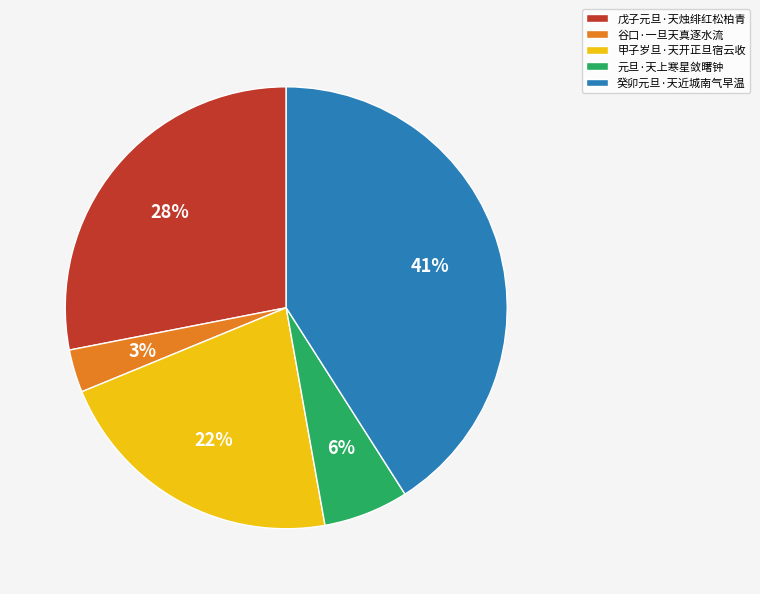

True or false: 谷口·一旦天真逐水流 accounts for 3% of the total.

True